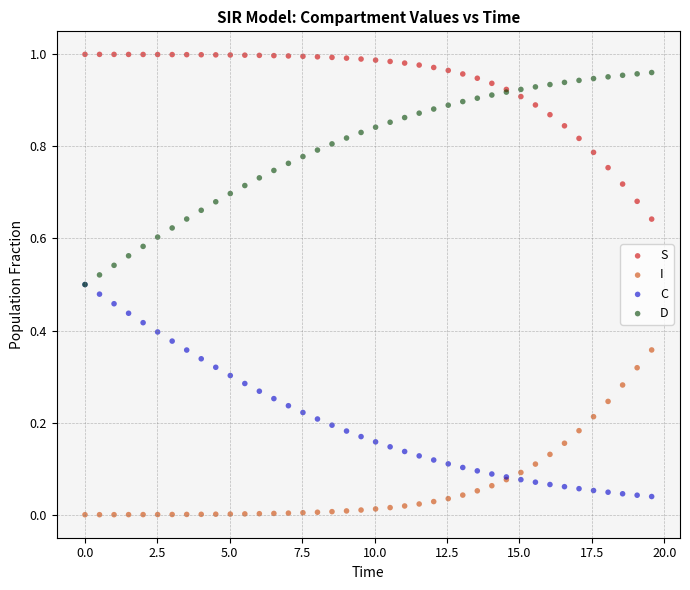

What are all the series names shown in the legend?

S, I, C, D